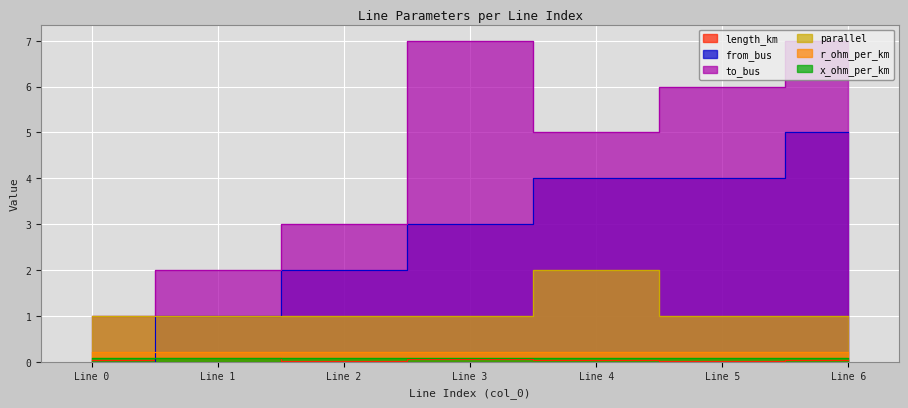

Read the to_bus value at Line 1.

2.0